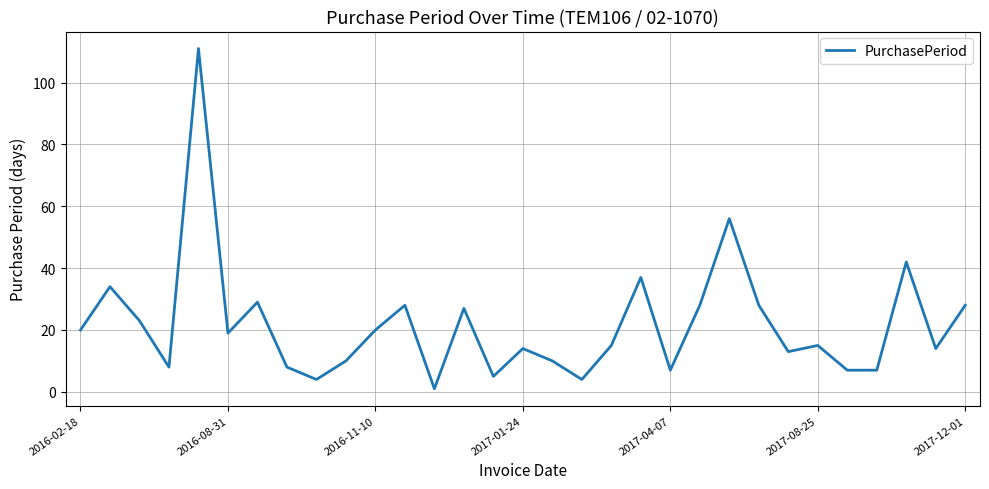

Is this an area chart (filled region under the line)?

No